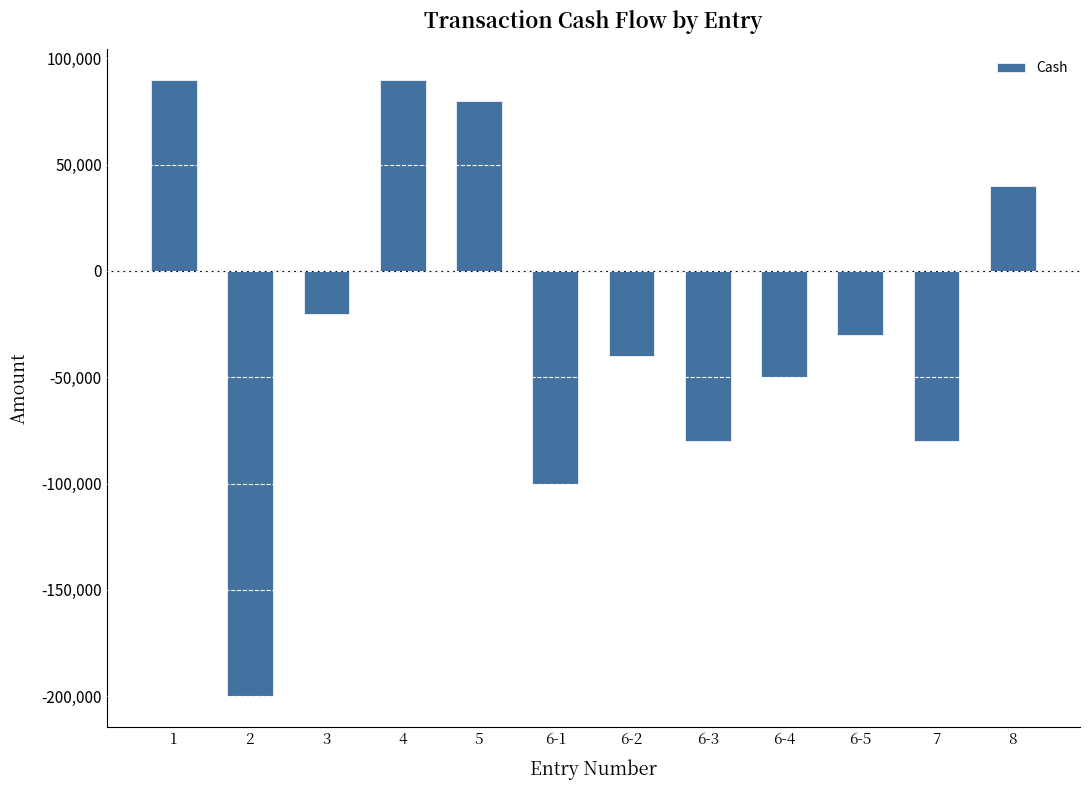

What value does the data have at 1?

90000